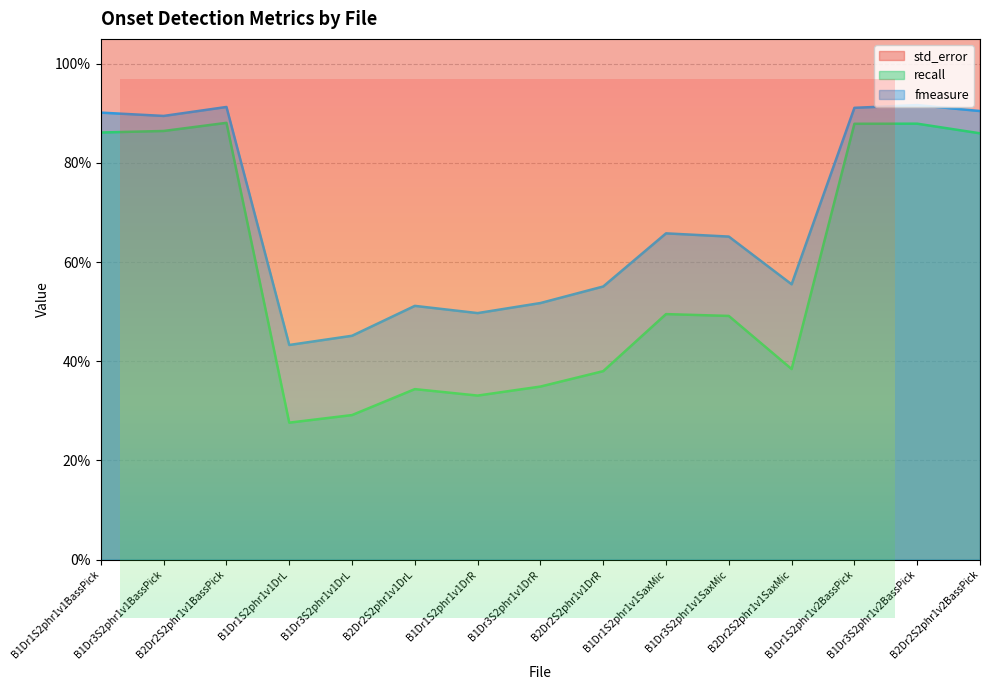

Reading right to left, extract all data points from this chart.

std_error: 6.9	6.1	6.4	7.0	5.8	5.7	6.5	6.4	6.2	6.3	5.6	5.9	7.2	5.4	5.8
recall: 0.9	0.9	0.9	0.4	0.5	0.5	0.4	0.3	0.3	0.3	0.3	0.3	0.9	0.9	0.9
fmeasure: 0.9	0.9	0.9	0.6	0.7	0.7	0.6	0.5	0.5	0.5	0.5	0.4	0.9	0.9	0.9